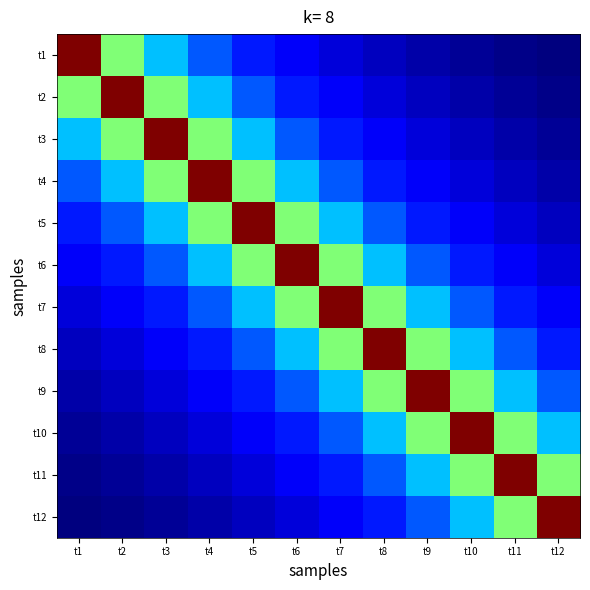

Reading left to right, extract all data points from this chart.

t1: t1=1.0	t2=0.5	t3=0.3	t4=0.2	t5=0.2	t6=0.1	t7=0.1	t8=0.1	t9=0.0	t10=0.0	t11=0.0	t12=0.0
t2: t1=0.5	t2=1.0	t3=0.5	t4=0.3	t5=0.2	t6=0.2	t7=0.1	t8=0.1	t9=0.1	t10=0.0	t11=0.0	t12=0.0
t3: t1=0.3	t2=0.5	t3=1.0	t4=0.5	t5=0.3	t6=0.2	t7=0.2	t8=0.1	t9=0.1	t10=0.1	t11=0.0	t12=0.0
t4: t1=0.2	t2=0.3	t3=0.5	t4=1.0	t5=0.5	t6=0.3	t7=0.2	t8=0.2	t9=0.1	t10=0.1	t11=0.1	t12=0.0
t5: t1=0.2	t2=0.2	t3=0.3	t4=0.5	t5=1.0	t6=0.5	t7=0.3	t8=0.2	t9=0.2	t10=0.1	t11=0.1	t12=0.1
t6: t1=0.1	t2=0.2	t3=0.2	t4=0.3	t5=0.5	t6=1.0	t7=0.5	t8=0.3	t9=0.2	t10=0.2	t11=0.1	t12=0.1
t7: t1=0.1	t2=0.1	t3=0.2	t4=0.2	t5=0.3	t6=0.5	t7=1.0	t8=0.5	t9=0.3	t10=0.2	t11=0.2	t12=0.1
t8: t1=0.1	t2=0.1	t3=0.1	t4=0.2	t5=0.2	t6=0.3	t7=0.5	t8=1.0	t9=0.5	t10=0.3	t11=0.2	t12=0.2
t9: t1=0.0	t2=0.1	t3=0.1	t4=0.1	t5=0.2	t6=0.2	t7=0.3	t8=0.5	t9=1.0	t10=0.5	t11=0.3	t12=0.2
t10: t1=0.0	t2=0.0	t3=0.1	t4=0.1	t5=0.1	t6=0.2	t7=0.2	t8=0.3	t9=0.5	t10=1.0	t11=0.5	t12=0.3
t11: t1=0.0	t2=0.0	t3=0.0	t4=0.1	t5=0.1	t6=0.1	t7=0.2	t8=0.2	t9=0.3	t10=0.5	t11=1.0	t12=0.5
t12: t1=0.0	t2=0.0	t3=0.0	t4=0.0	t5=0.1	t6=0.1	t7=0.1	t8=0.2	t9=0.2	t10=0.3	t11=0.5	t12=1.0